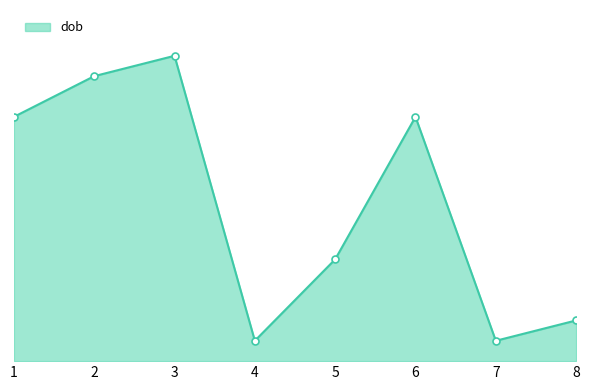

Rank the categories by value from highest to lowest.

3, 2, 1, 6, 5, 8, 4, 7